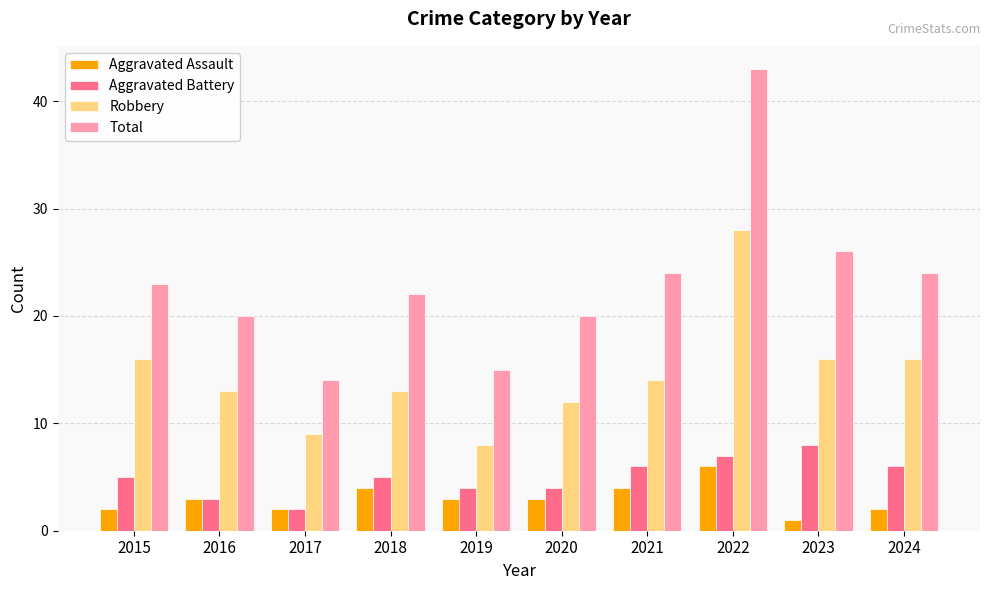

At how many categories does at least one series exceed 16?

8